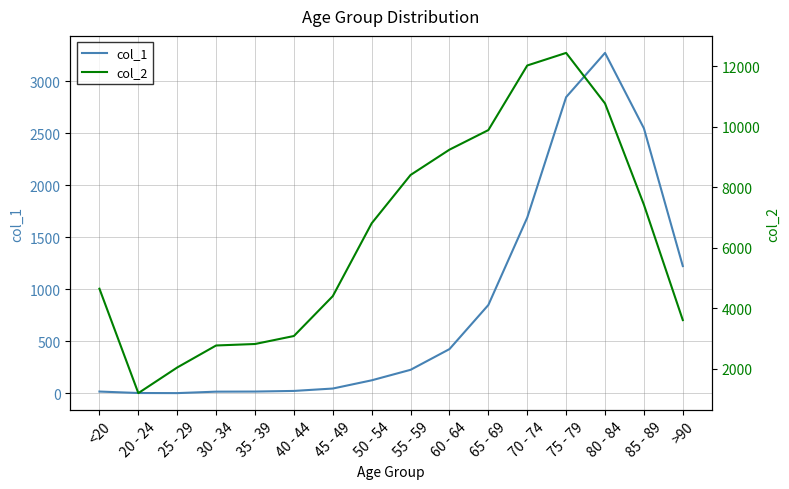

What value does the col_1 series have at 60 - 64?

426